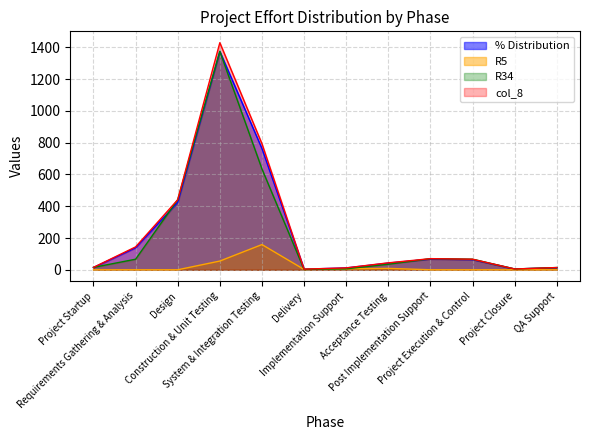

Reading left to right, transcribe all the data shown in this chart.

% Distribution: 14.4	138.5	424.1	1375.0	763.3	3.8	11.5	42.1	67.3	63.9	4.8	13.5
R5: 0.0	0.0	0.0	55.0	158.8	2.0	6.0	8.8	0.0	0.0	0.0	0.0
R34: 15.0	66.5	441.0	1375.0	635.0	2.0	6.0	35.0	70.0	66.5	5.0	14.0
col_8: 15.0	144.0	441.0	1429.8	793.7	4.0	12.0	43.7	70.0	66.5	5.0	14.0